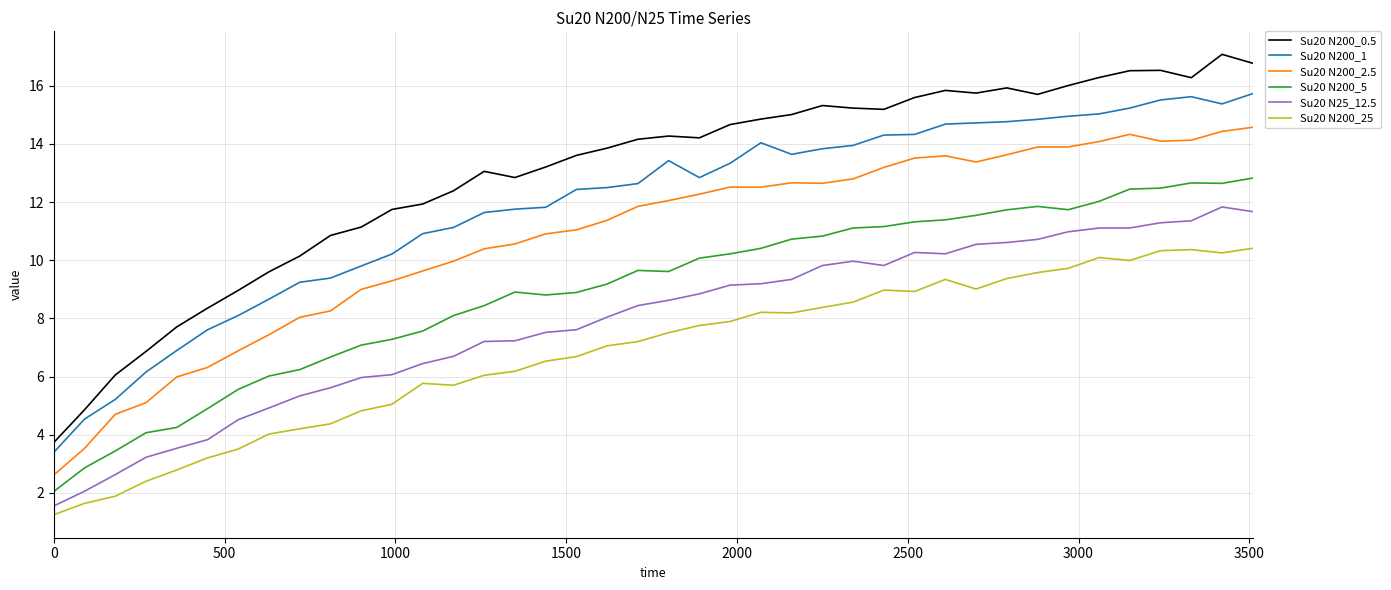

List the series in order of their overall mean, lowest first.

Su20 N200_25, Su20 N25_12.5, Su20 N200_5, Su20 N200_2.5, Su20 N200_1, Su20 N200_0.5